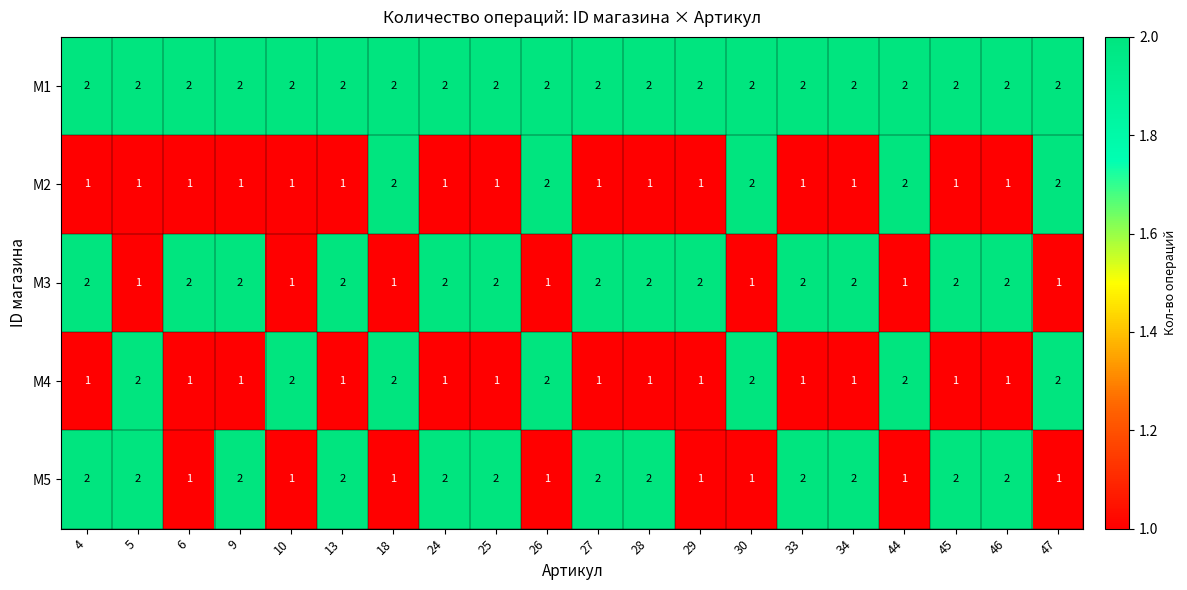

Count the M5 values in the range 1 to 2.

20